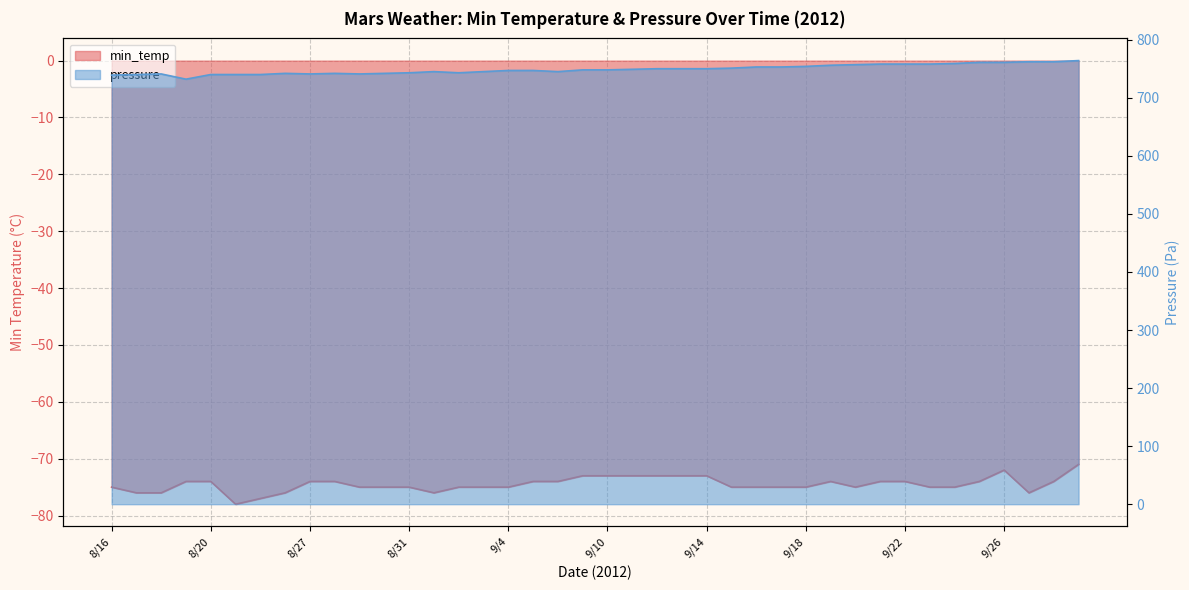

What are all the series names shown in the legend?

min_temp, pressure